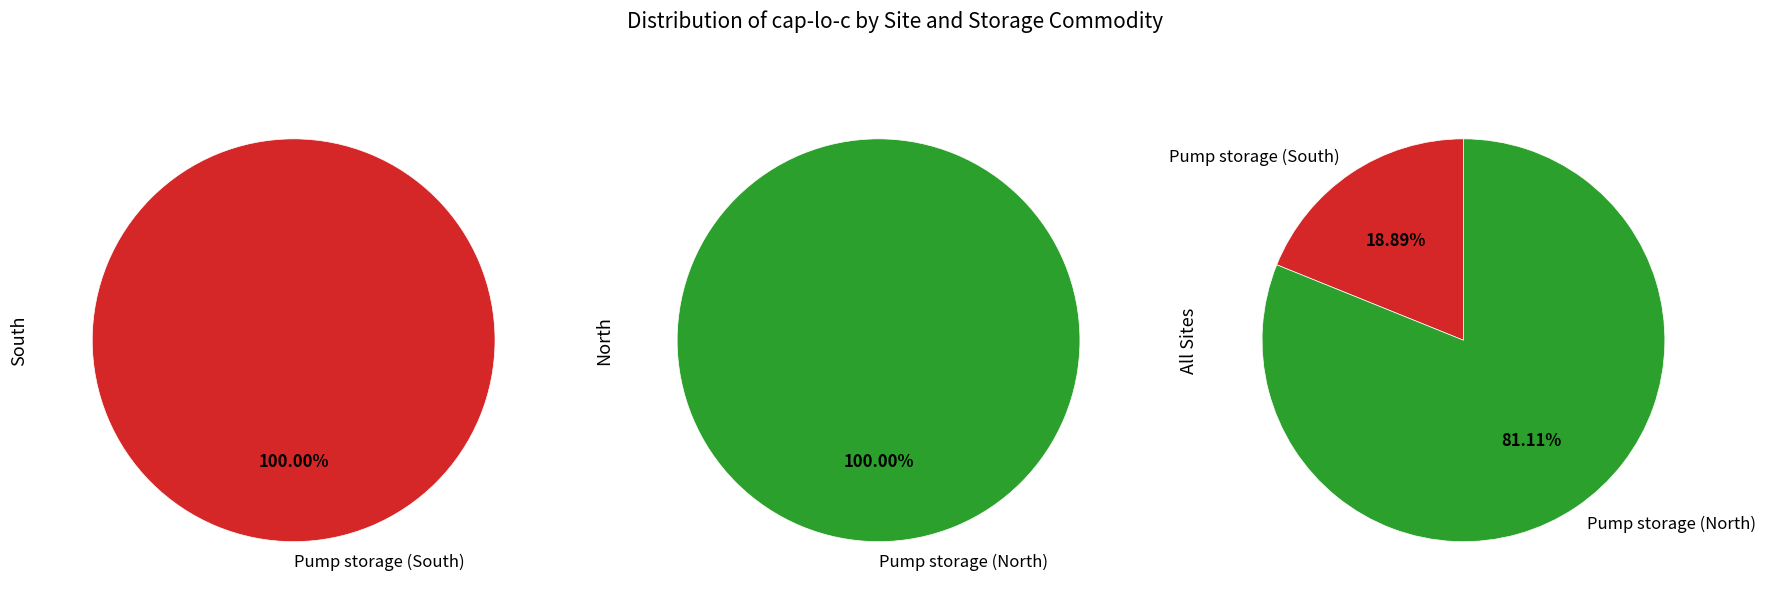

Count the number of slices in the pie.

4